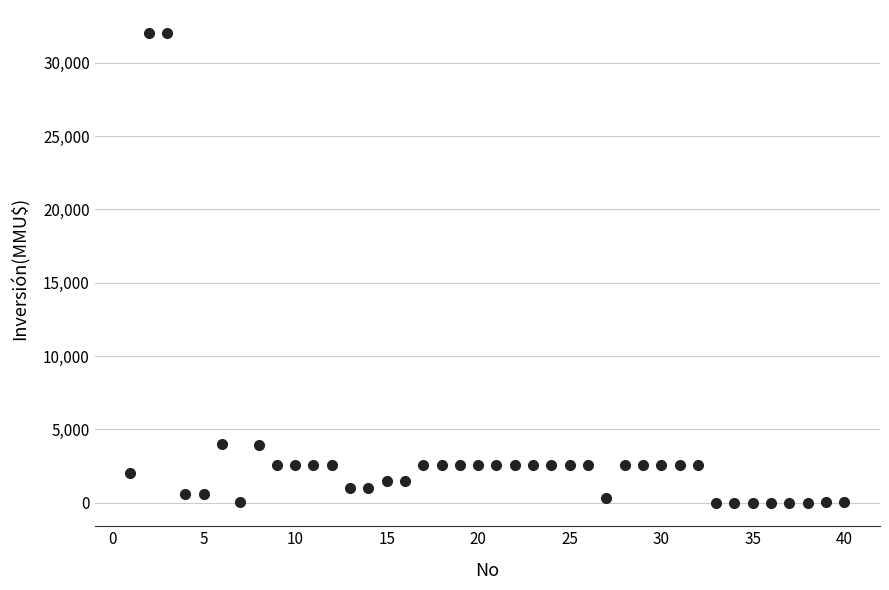

What is the range of X values (max minus min)?

39